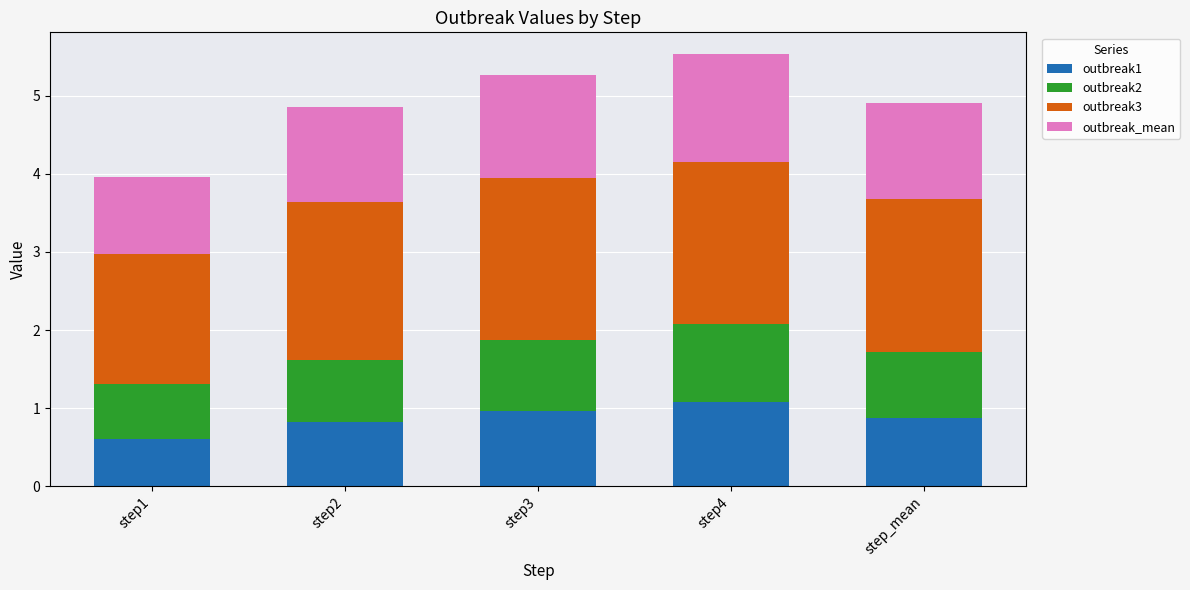

Reading left to right, what are the values for outbreak1?

step1=0.6	step2=0.8	step3=1.0	step4=1.1	step_mean=0.9